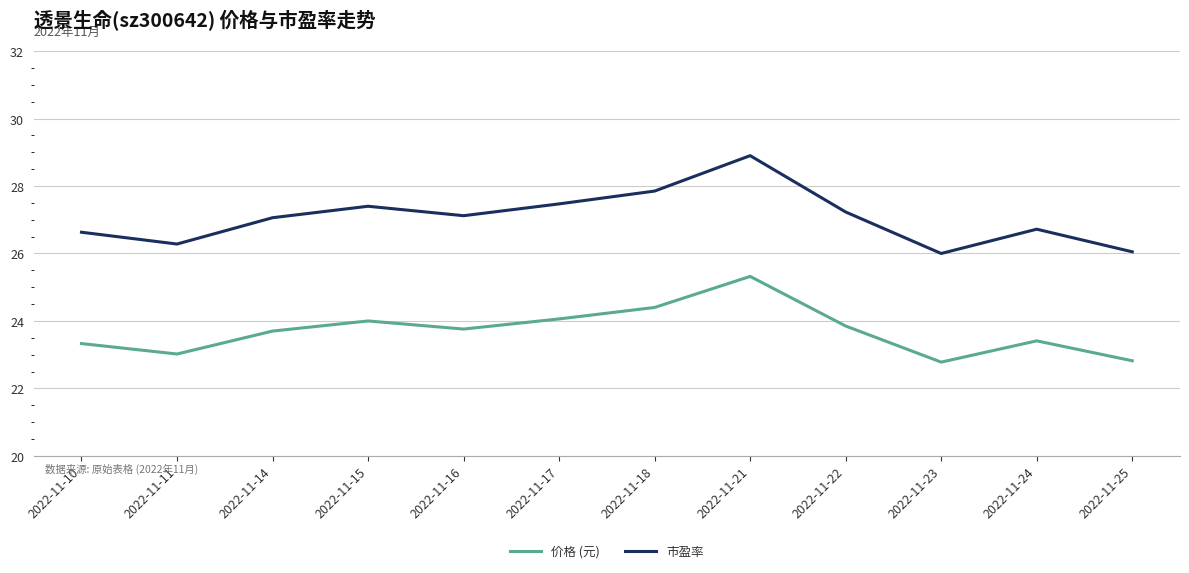

What is the difference between the maximum and minimum values in the 市盈率 series?

2.9